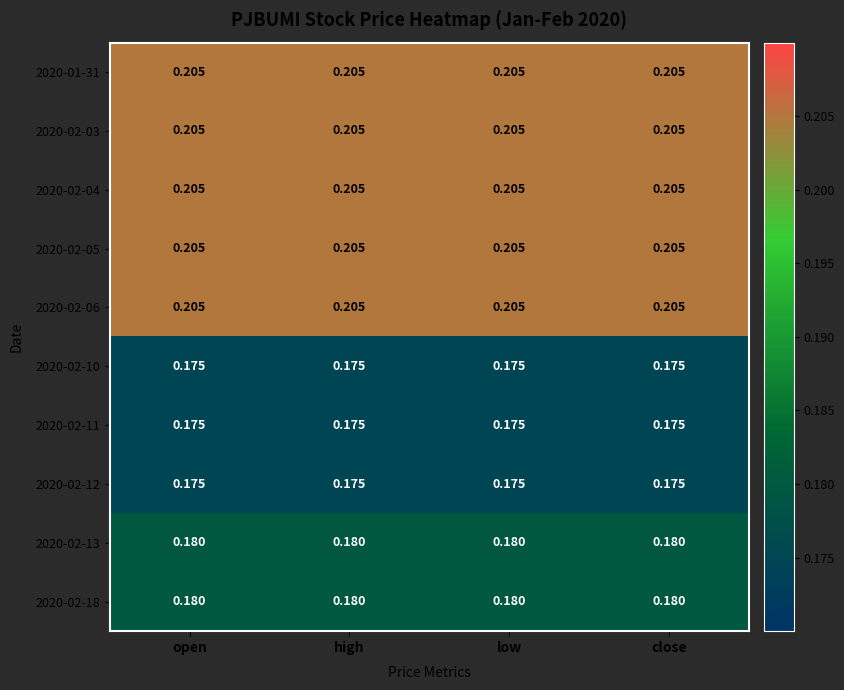

Is the value of 2020-02-18 at close greater than the value of 2020-02-12 at open?

Yes